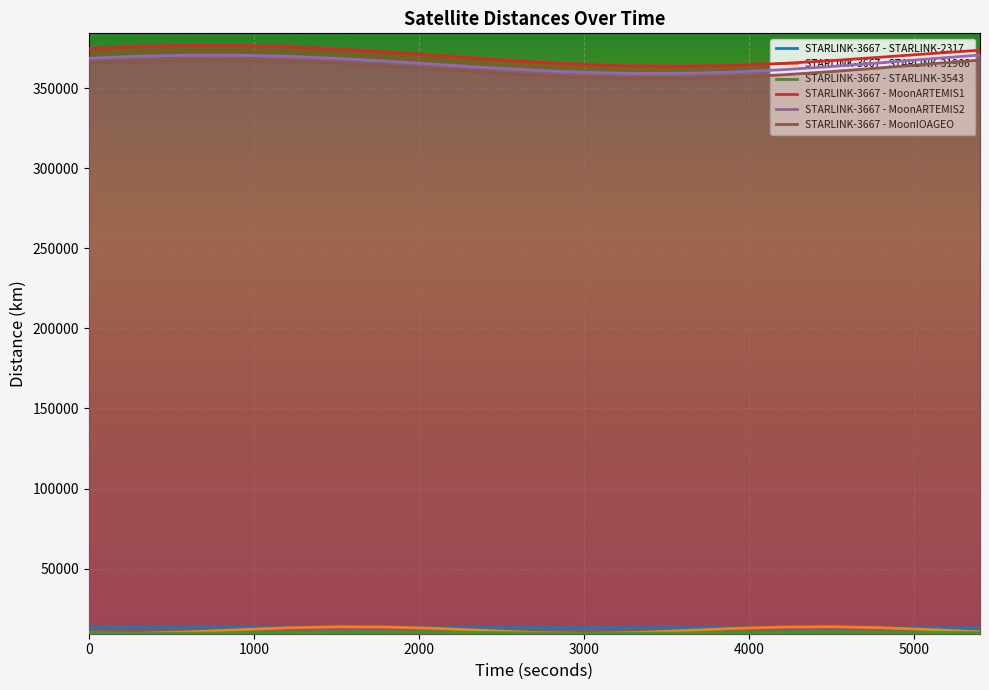

Reading left to right, extract all data points from this chart.

STARLINK-3667 - STARLINK-2317: 13457.5	13438.0	13416.3	13396.8	13382.3	13373.0	13366.3	13358.0	13344.0	13322.4	13294.4	13263.4	13234.0	13209.7	13191.3	13176.7	13161.7	13141.8	13114.4
STARLINK-3667 - STARLINK-31966: 9728.5	9551.2	10402.9	11759.9	12979.2	13626.7	13511.2	12666.7	11355.7	10084.4	9510.0	10002.7	11242.7	12574.5	13472.8	13655.2	13069.2	11886.7	10520.8
STARLINK-3667 - STARLINK-3543: 9701.0	9606.9	9642.1	9791.4	9988.7	10150.4	10211.1	10147.4	9985.2	9791.5	9649.7	9623.9	9726.8	9912.8	10101.7	10216.0	10211.0	10089.7	9902.0
STARLINK-3667 - MoonARTEMIS1: 374761.1	376095.7	376769.4	376717.6	375951.0	374555.3	372682.7	370538.1	368357.6	366384.8	364843.5	363912.2	363701.9	364241.2	365472.0	367256.4	369394.4	371649.2	373774.8
STARLINK-3667 - MoonARTEMIS2: 368719.0	369996.3	370663.3	370647.6	369955.0	368667.7	366935.9	364962.1	362979.8	361228.3	359926.4	359246.3	359292.0	360085.5	361562.8	363581.8	365940.7	368403.0	370725.0
STARLINK-3667 - MoonIOAGEO: 365671.1	367023.4	367722.1	367708.3	366998.2	365682.2	363916.0	361906.2	359889.2	358106.5	356778.1	356077.0	356107.9	356892.7	358367.3	360389.5	362756.9	365232.6	367572.7